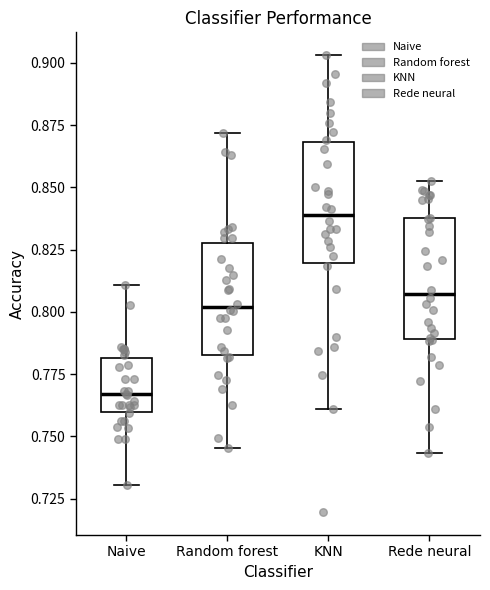

Reading left to right, read every box against the y-axis: the position of its median line, the range the box covers, and the ends of its whiskers. The values are not printed on the chart, so give them approximately, as read against the axis.

Naive: median 0.765, box 0.760 to 0.780, whiskers 0.730 to 0.810
Random forest: median 0.800, box 0.785 to 0.830, whiskers 0.745 to 0.870
KNN: median 0.840, box 0.820 to 0.870, whiskers 0.760 to 0.905
Rede neural: median 0.805, box 0.790 to 0.840, whiskers 0.745 to 0.850